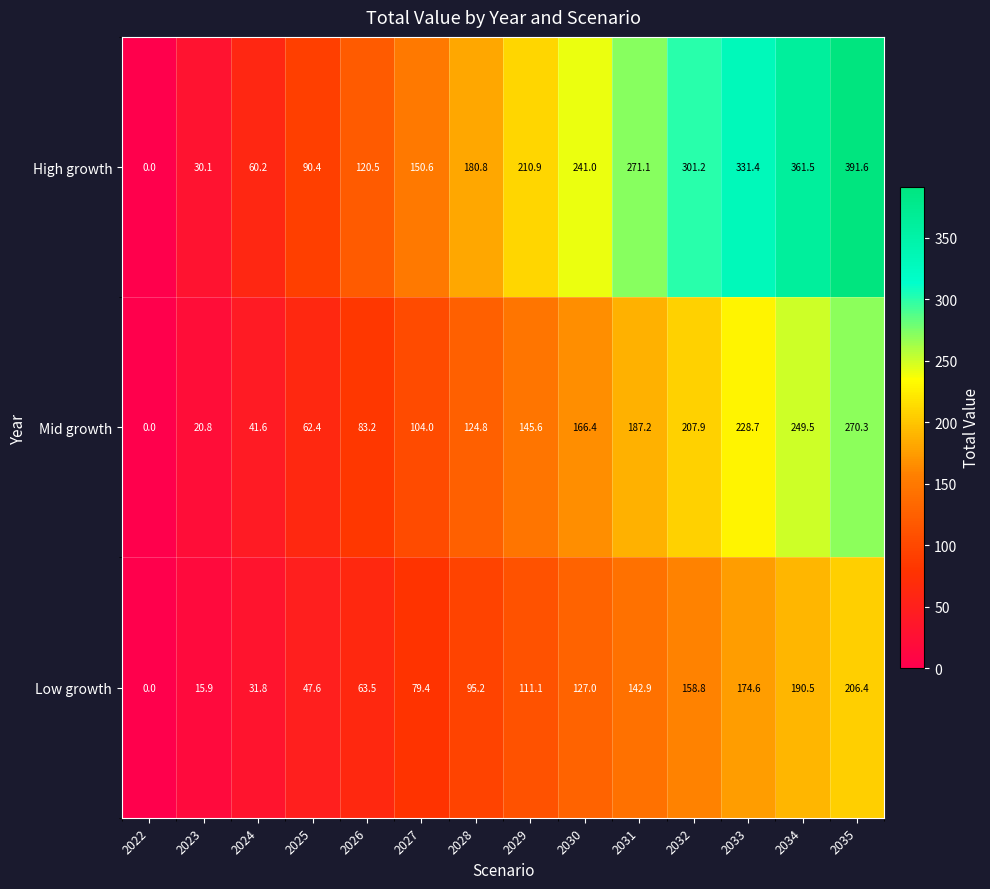

What is the sum of all Mid growth values?

1892.4